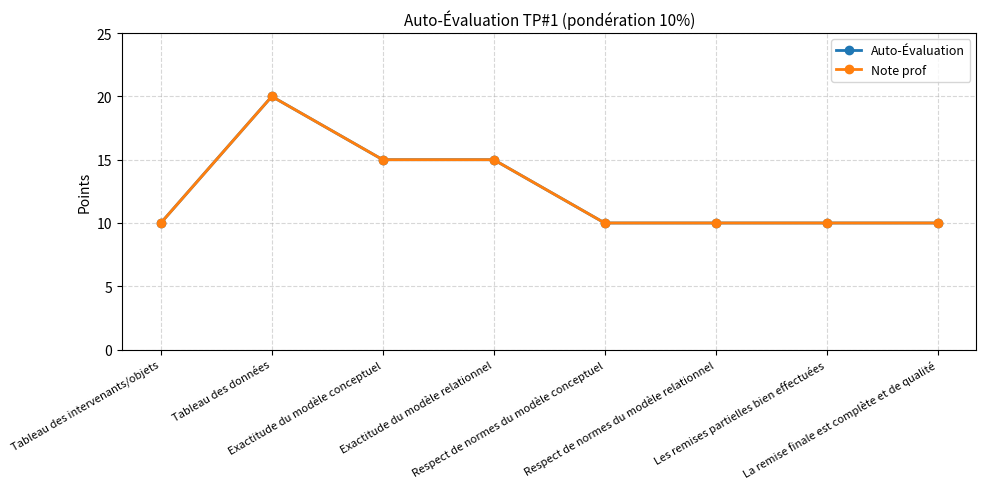

Where is the first local maximum for Auto-Évaluation?

Tableau des données